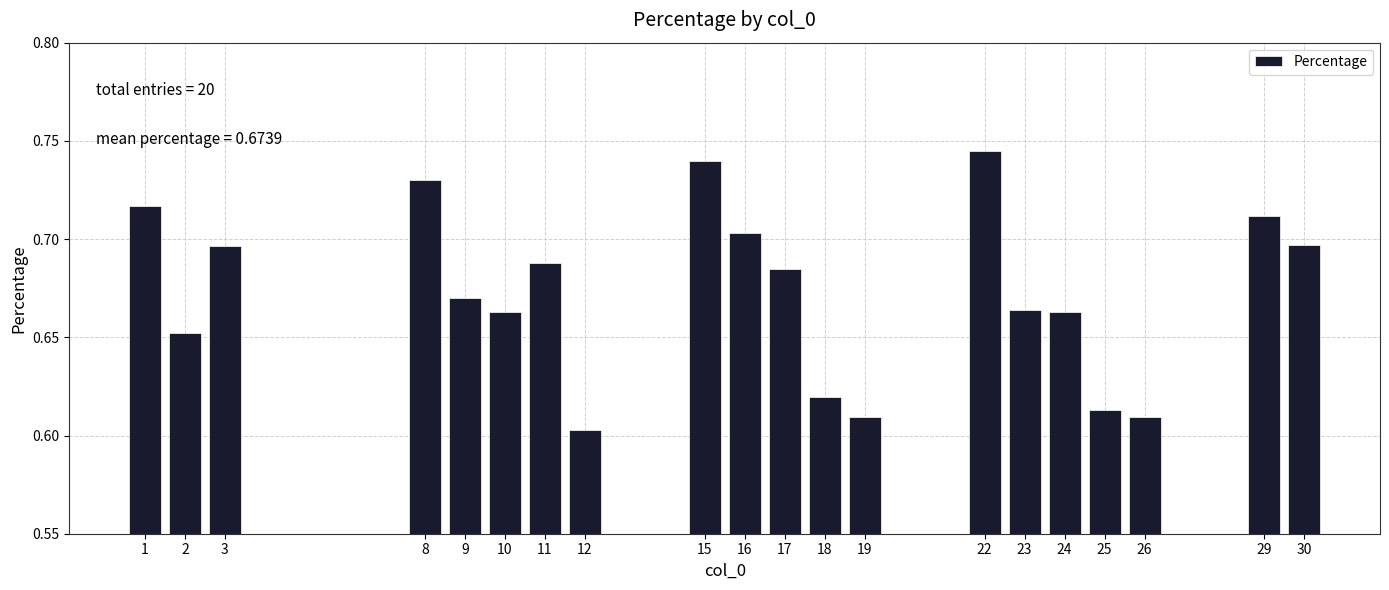

What is the sum of all values?

13.5